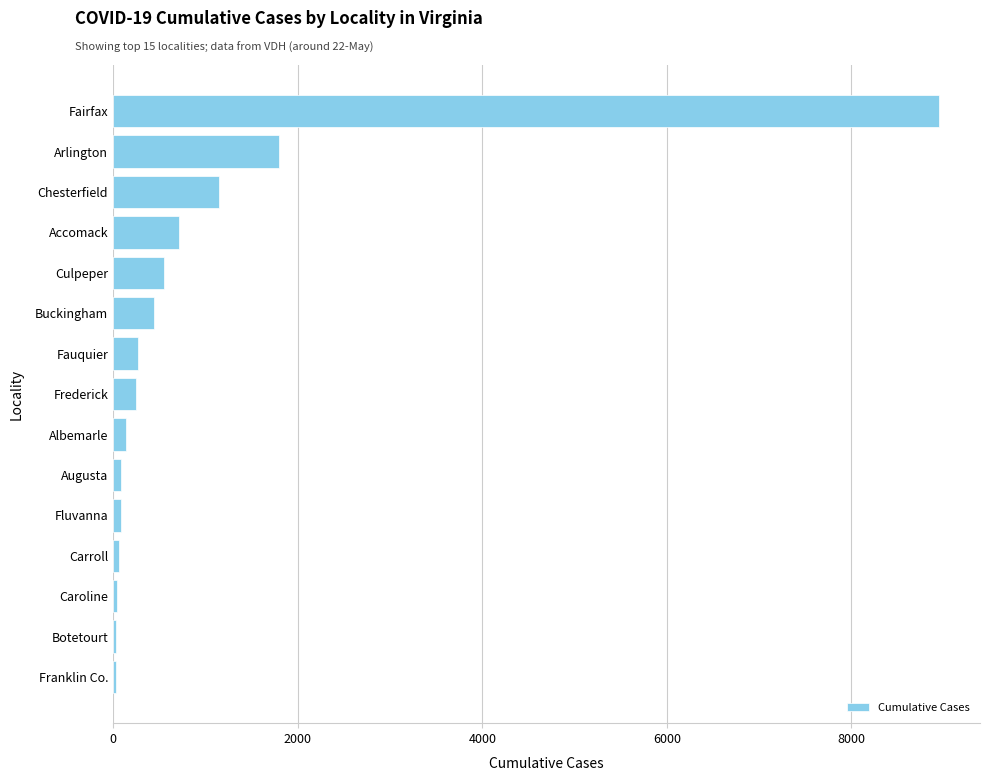

Where is the data nearest to the value 4488?

Arlington